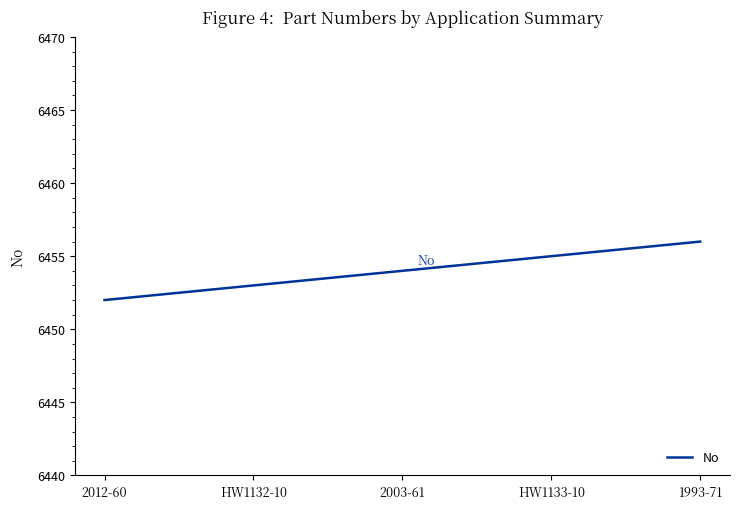

Between 2003-61 and HW1133-10, which is larger?

HW1133-10